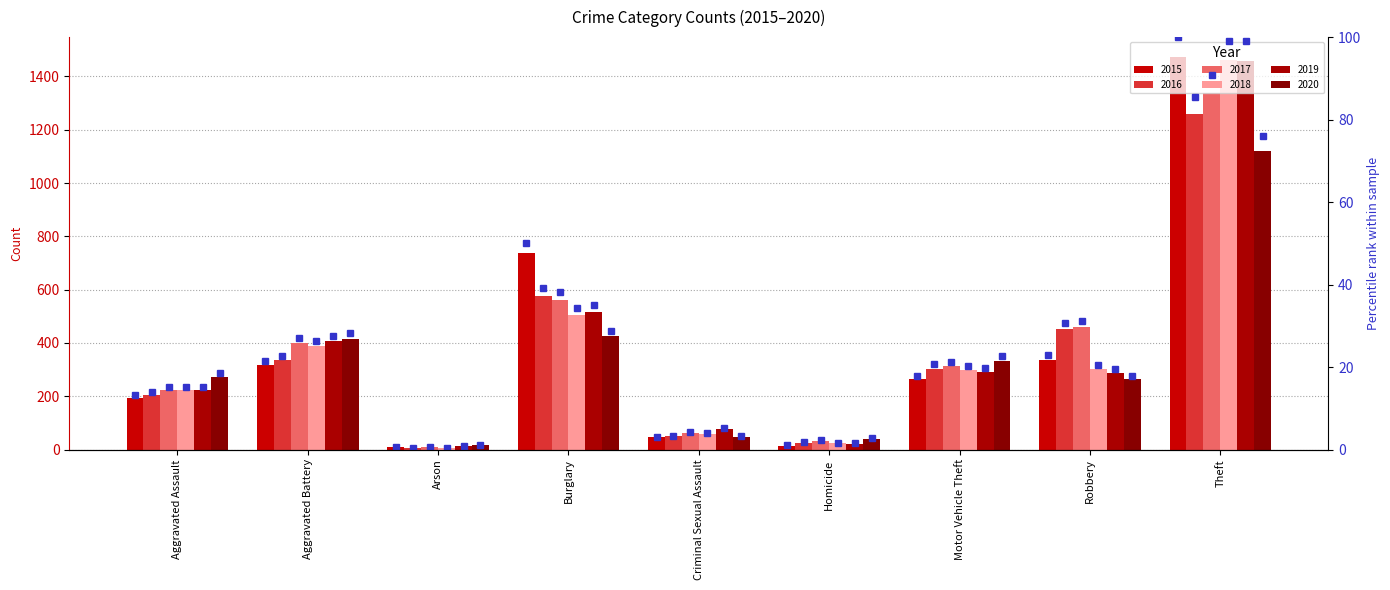

What position from the right is Aggravated Assault?

9